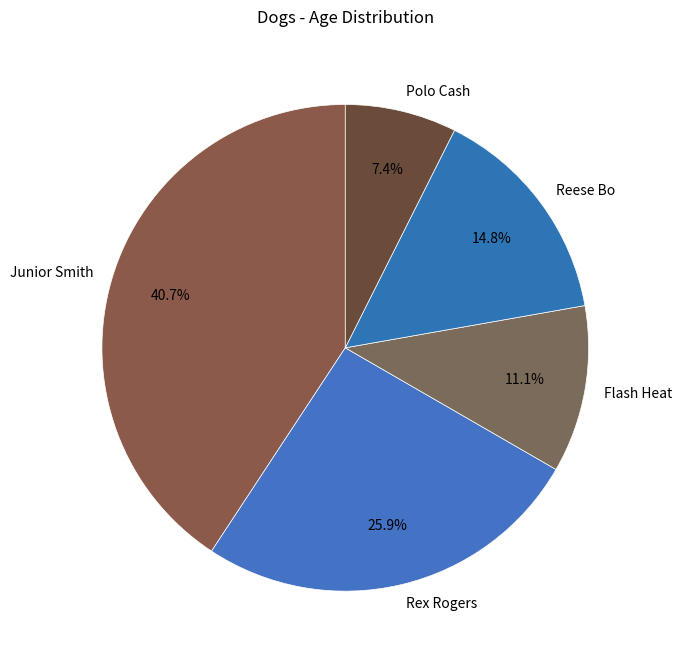

To the nearest percent, what percentage of the pie is Junior Smith?

41%